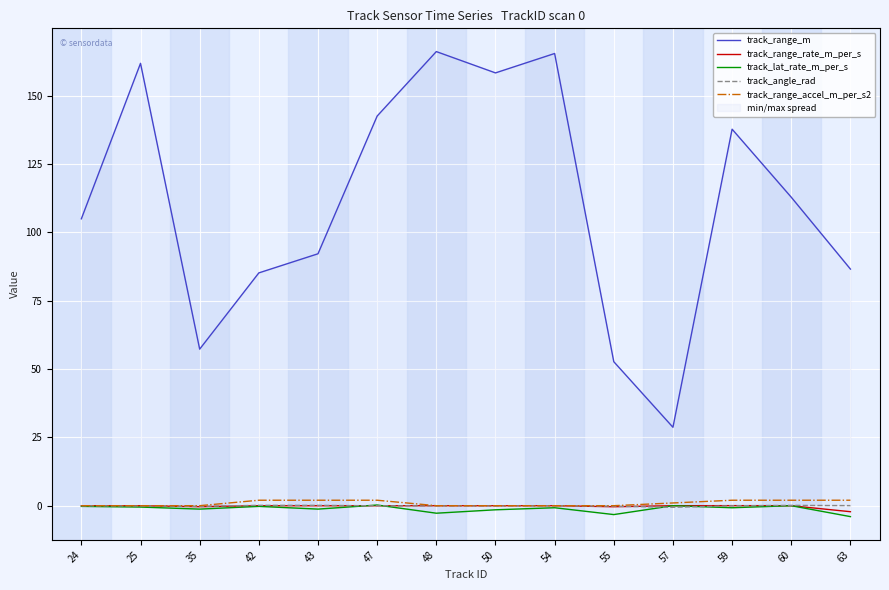

How many data points does each series have?

14